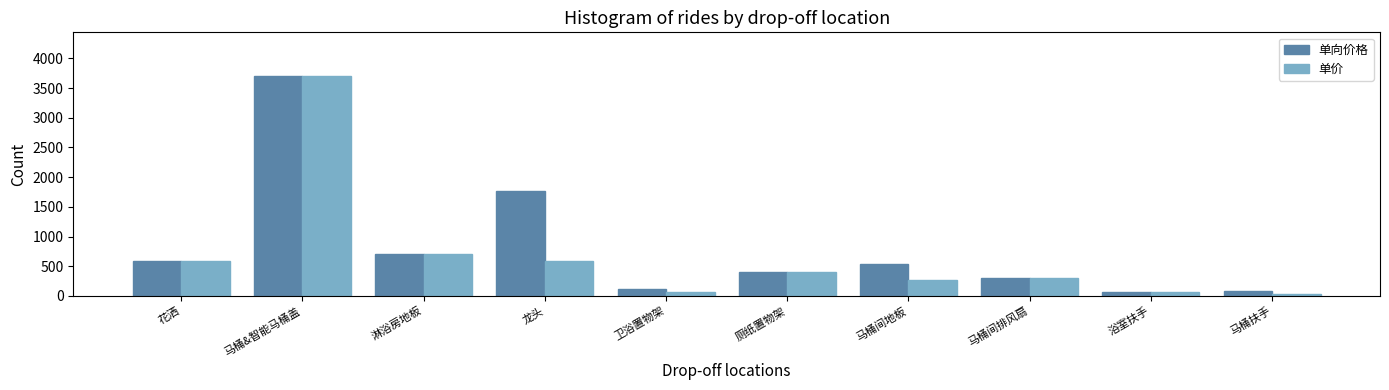

Is the value of 单价 at 淋浴房地板 greater than the value of 单向价格 at 浴室扶手?

Yes